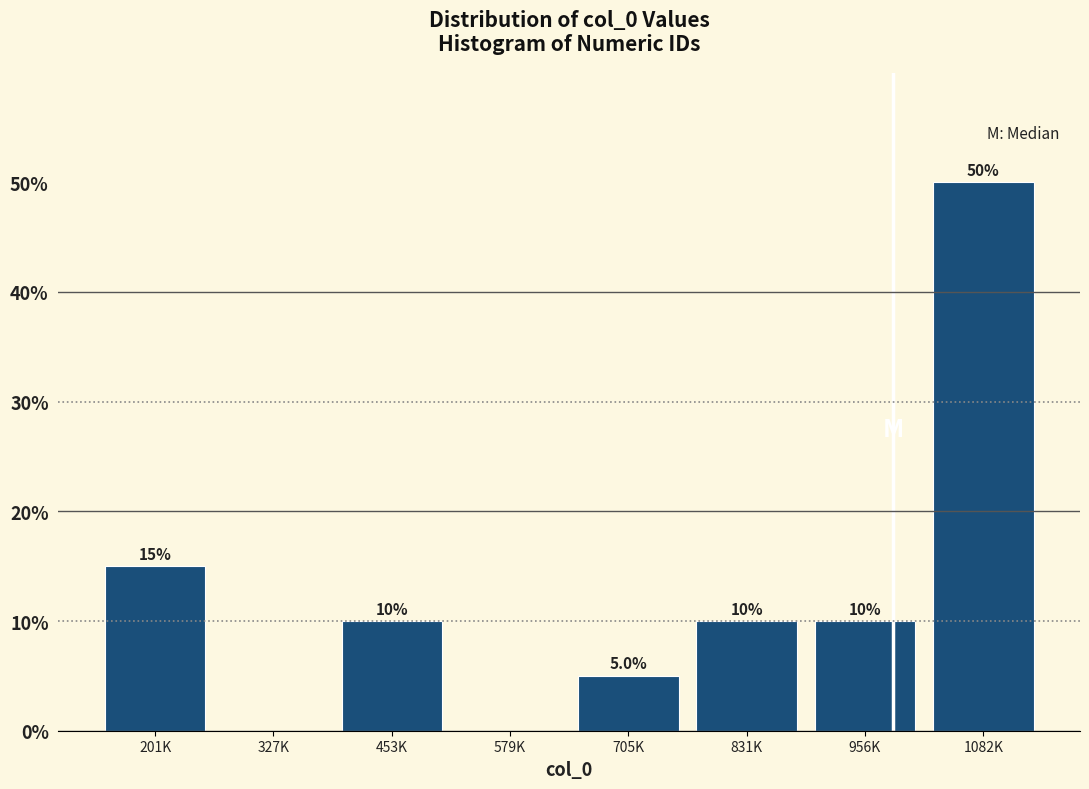

Reading right to left, list all the values displayed in this chart.

1082K=50	956K=10	831K=10	705K=5	579K=0	453K=10	327K=0	201K=15